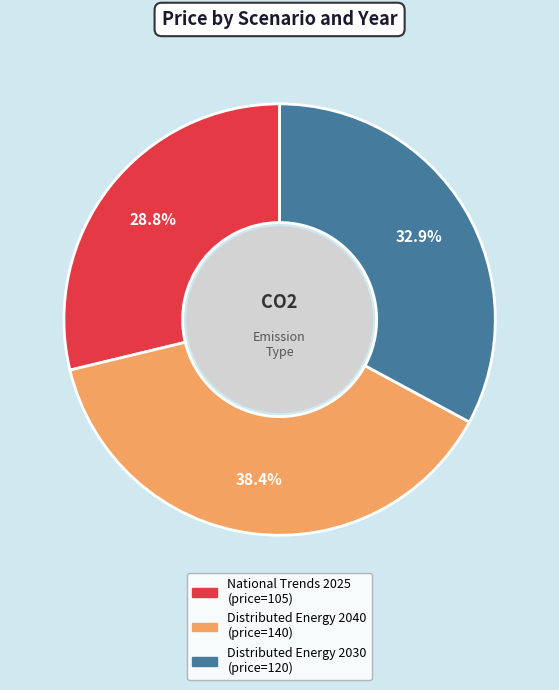

Rank the categories by value from lowest to highest.

National Trends 2025, Distributed Energy 2030, Distributed Energy 2040